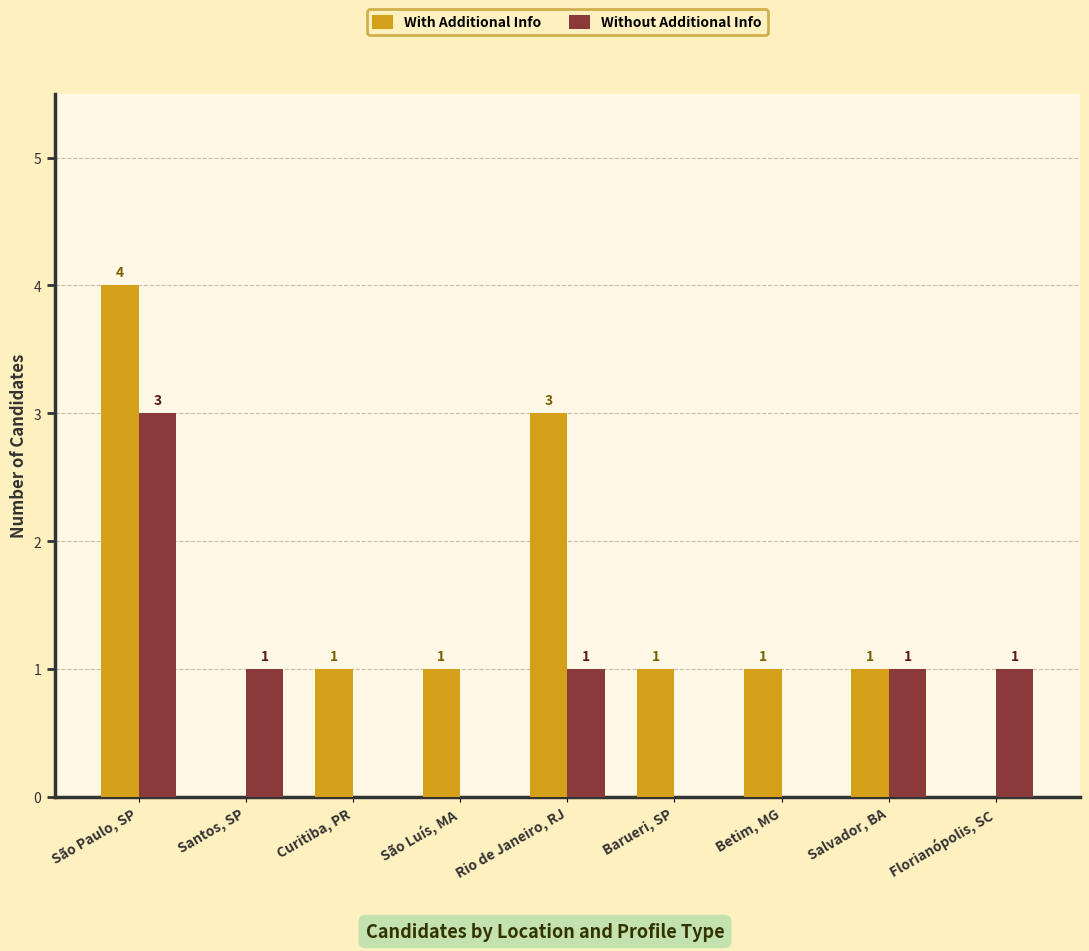

What is the sum of the Without Additional Info values at Salvador, BA and São Paulo, SP?

4